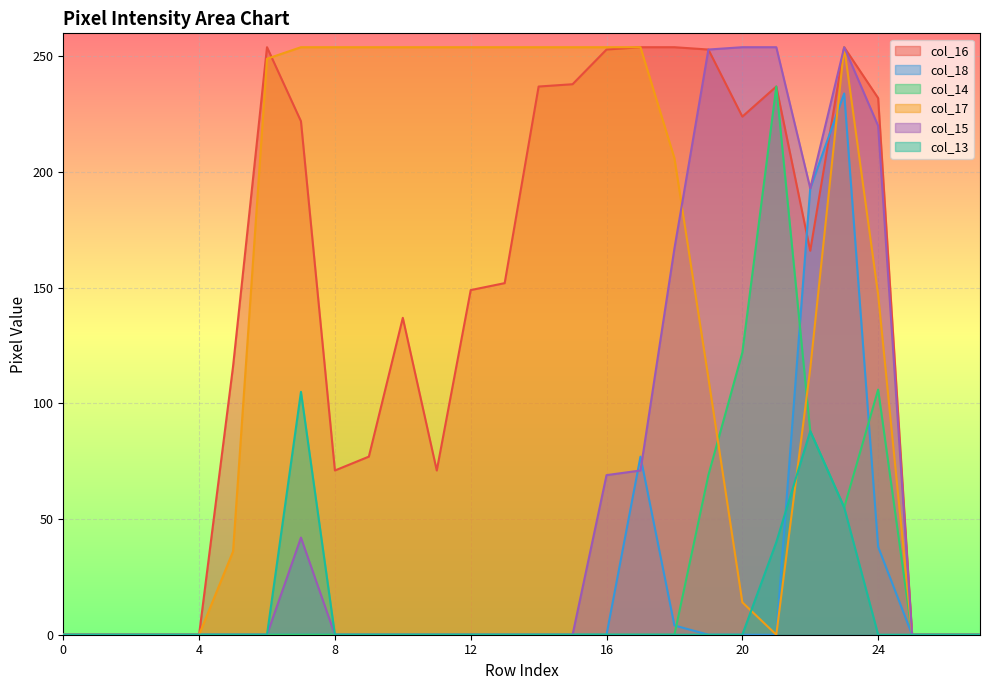

Which series changed the most between 15 and 17?

col_18